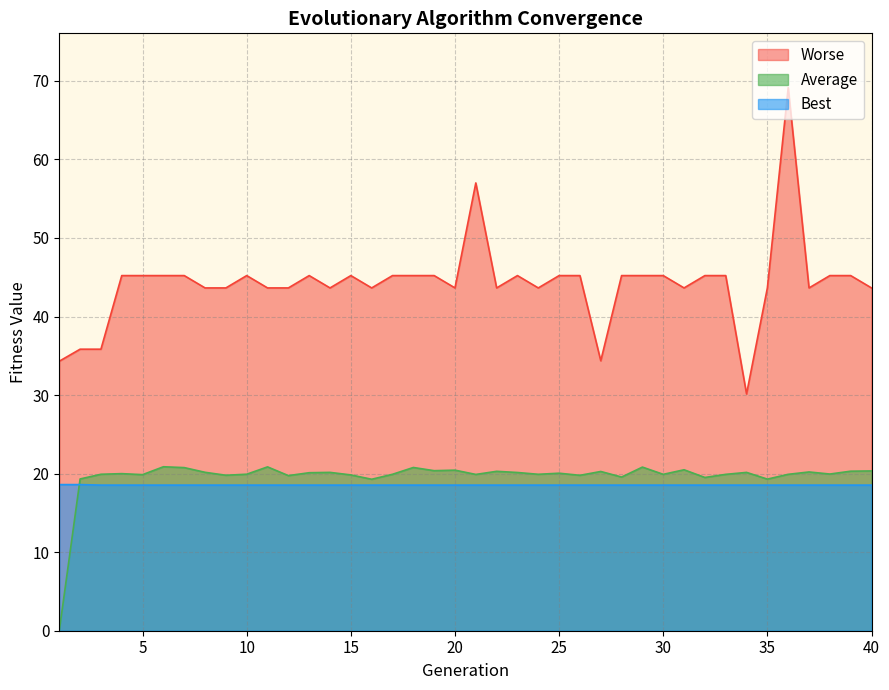

True or false: Average and Worse cross at least once.

False